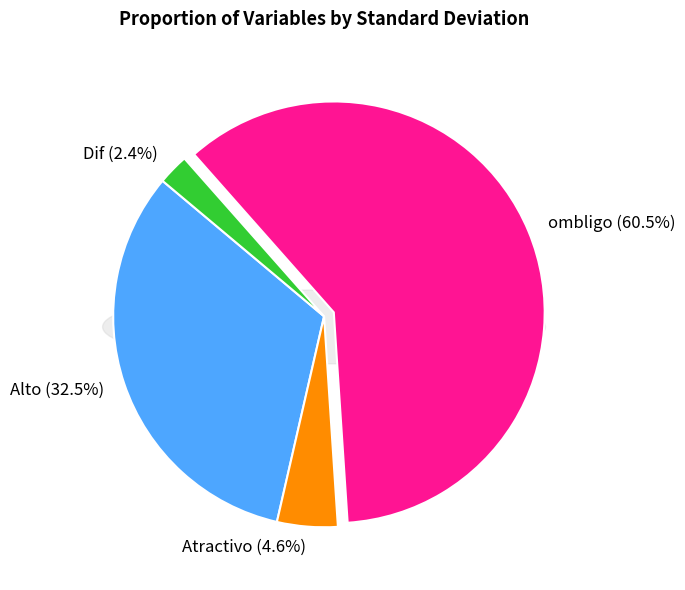

What is the majority slice?

ombligo